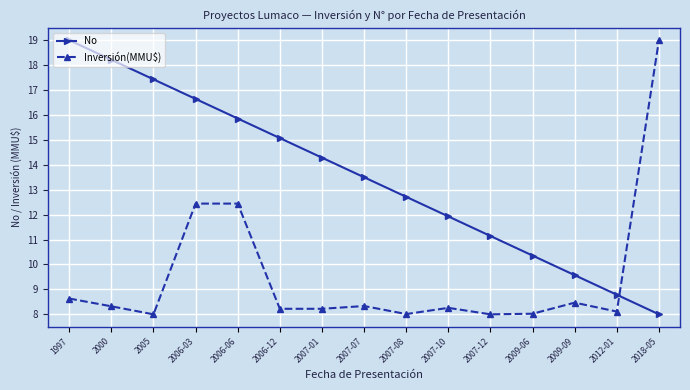

What is the smallest value displayed?

8.0